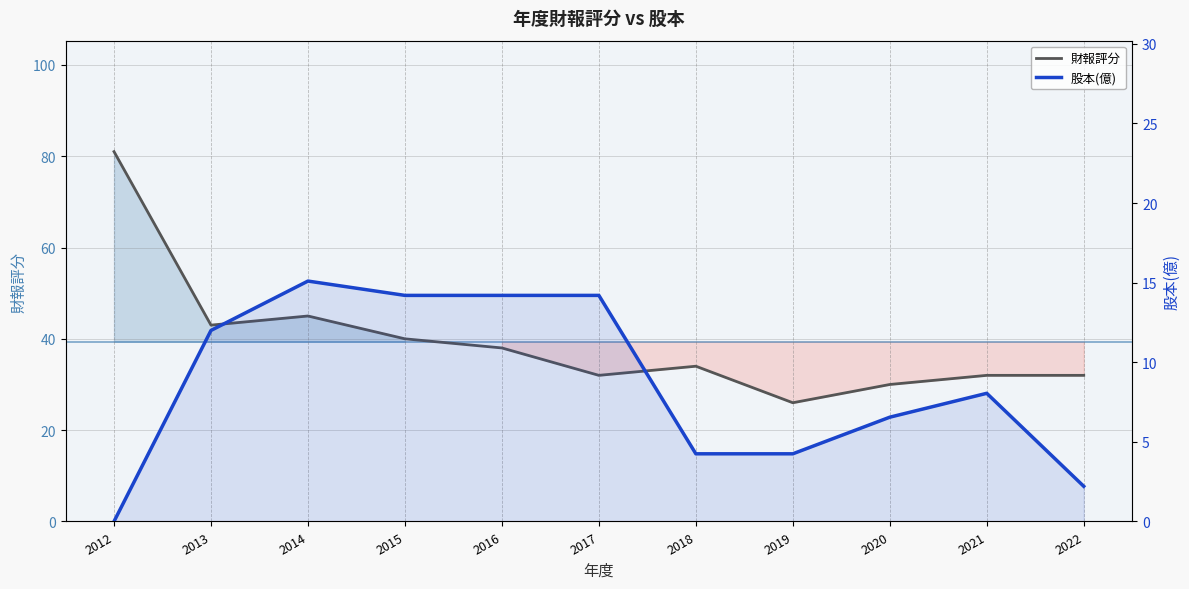

How many data points in 財報評分 are above 34?

5